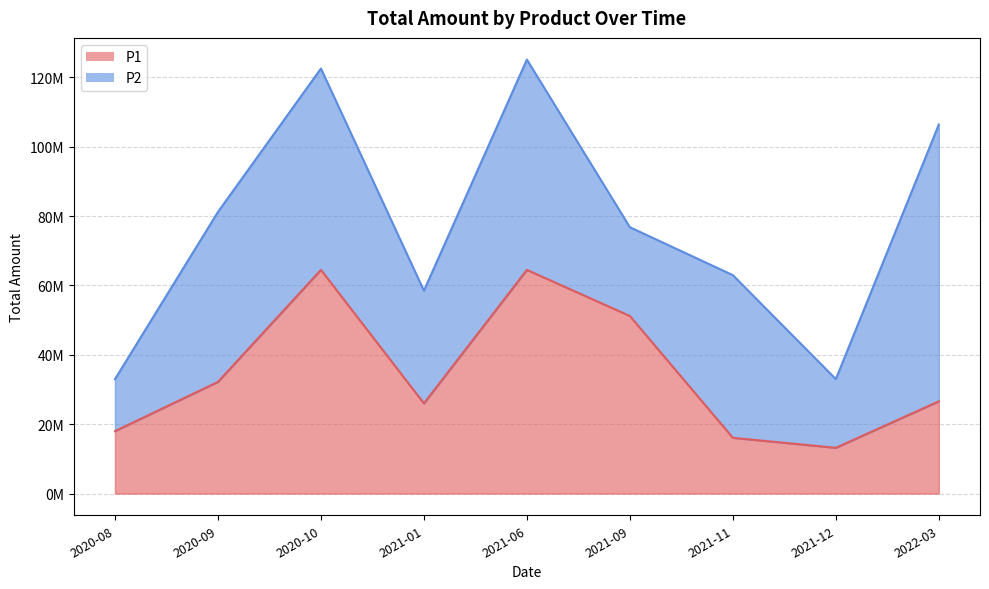

What is the label of the 1st point from the right?

2022-03